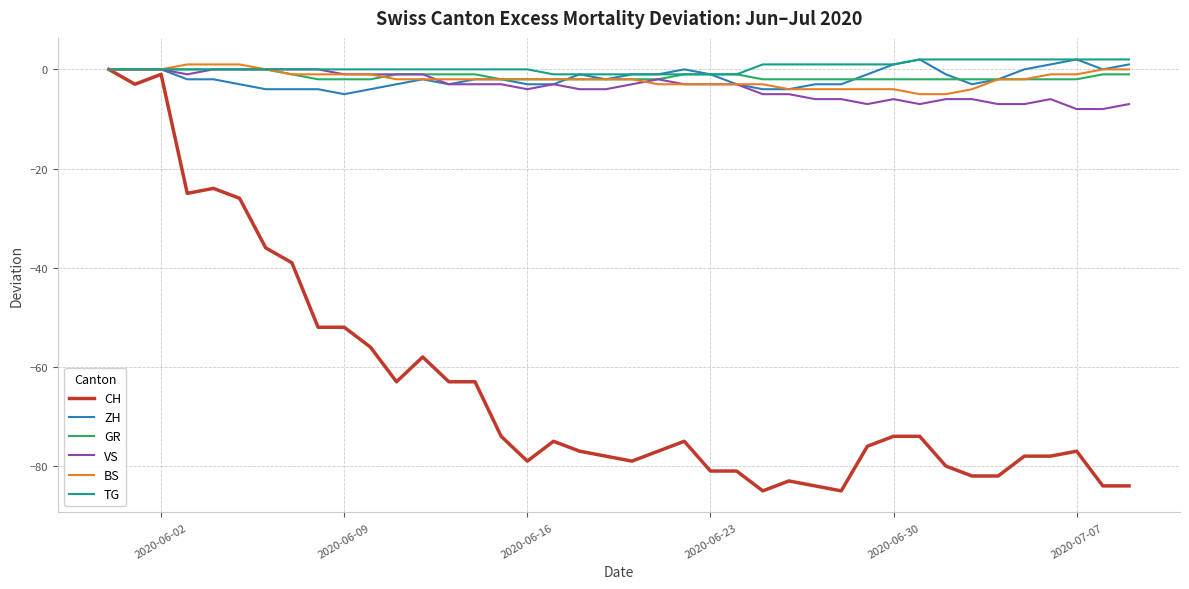

Reading left to right, list all the values displayed in this chart.

CH: 0	-3	-1	-25	-24	-26	-36	-39	-52	-52	-56	-63	-58	-63	-63	-74	-79	-75	-77	-78	-79	-77	-75	-81	-81	-85	-83	-84	-85	-76	-74	-74	-80	-82	-82	-78	-78	-77	-84	-84
ZH: 0	0	0	-2	-2	-3	-4	-4	-4	-5	-4	-3	-2	-3	-2	-2	-3	-3	-1	-2	-1	-1	0	-1	-3	-4	-4	-3	-3	-1	1	2	-1	-3	-2	0	1	2	0	1
GR: 0	0	0	0	0	0	0	-1	-2	-2	-2	-1	-1	-1	-1	-2	-2	-2	-2	-2	-2	-2	-1	-1	-1	-2	-2	-2	-2	-2	-2	-2	-2	-2	-2	-2	-2	-2	-1	-1
VS: 0	0	0	-1	0	0	0	0	0	-1	-1	-1	-1	-3	-3	-3	-4	-3	-4	-4	-3	-2	-3	-3	-3	-5	-5	-6	-6	-7	-6	-7	-6	-6	-7	-7	-6	-8	-8	-7
BS: 0	0	0	1	1	1	0	-1	-1	-1	-1	-2	-2	-2	-2	-2	-2	-2	-2	-2	-2	-3	-3	-3	-3	-3	-4	-4	-4	-4	-4	-5	-5	-4	-2	-2	-1	-1	0	0
TG: 0	0	0	0	0	0	0	0	0	0	0	0	0	0	0	0	0	-1	-1	-1	-1	-1	-1	-1	-1	1	1	1	1	1	1	2	2	2	2	2	2	2	2	2